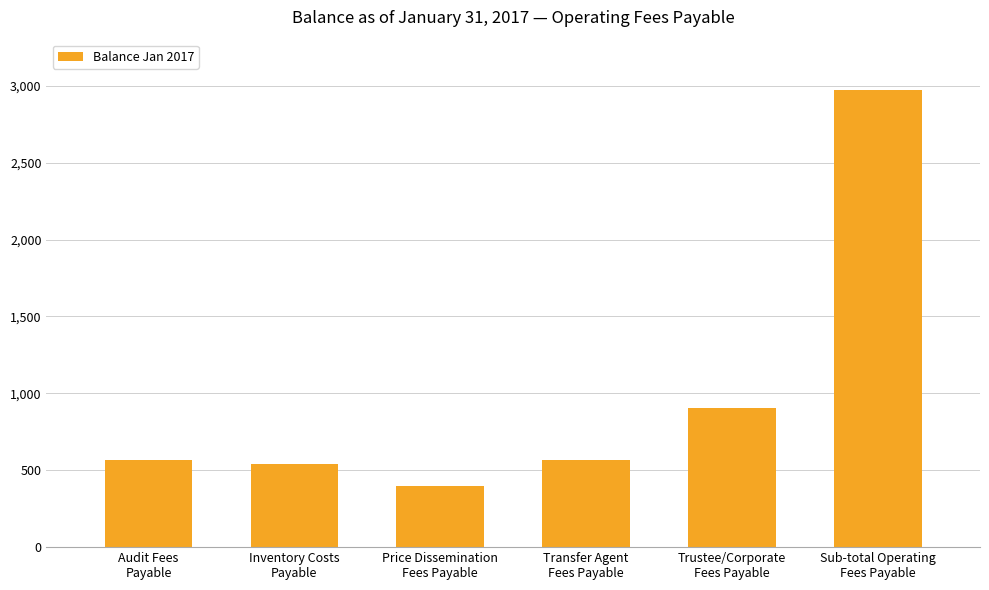

The chart shows a value of 886.1 at Transfer Agent
Fees Payable. True or false?

False